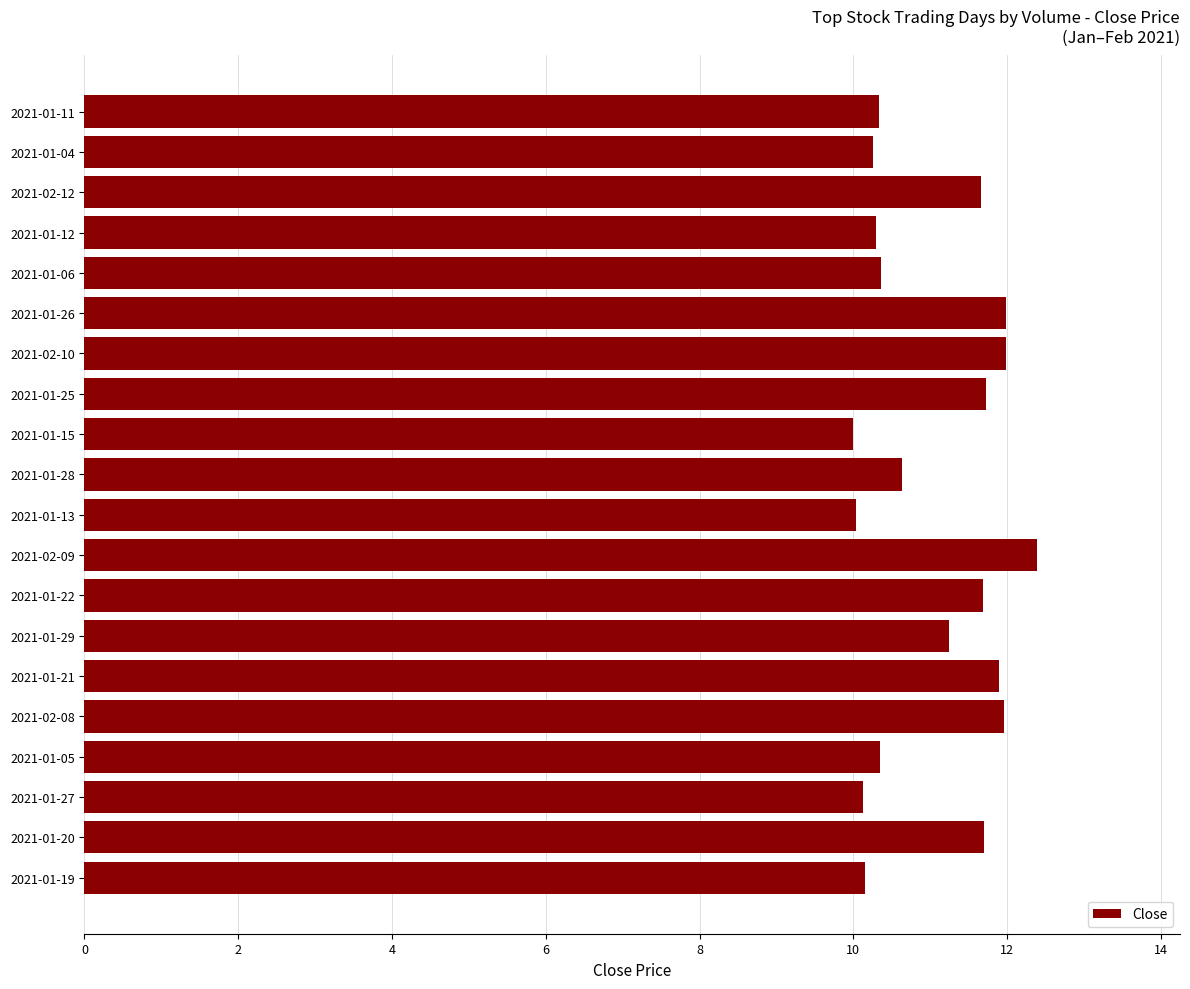

How many bars are there in total?

20